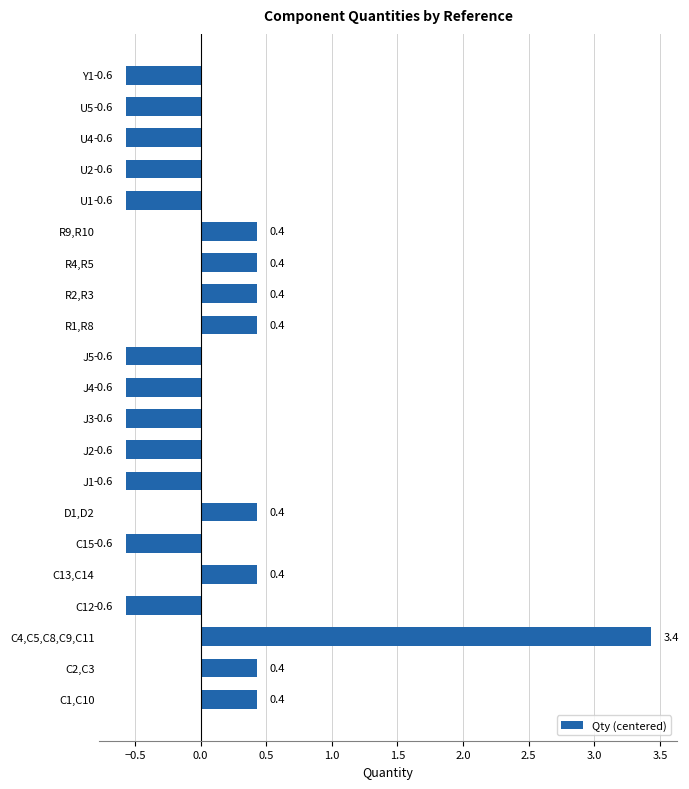

What is the smallest value displayed?

-0.6